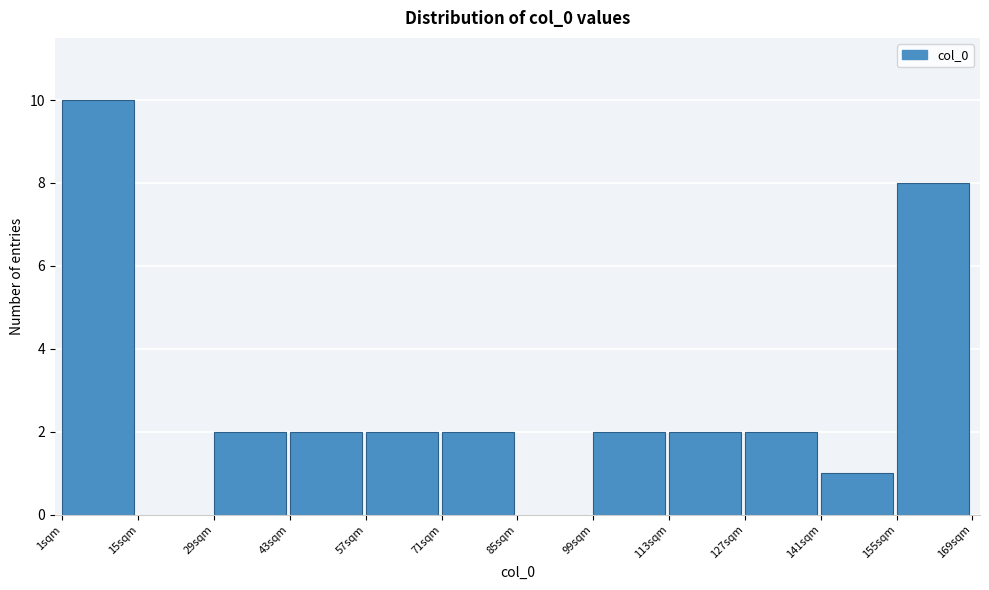

Over which range of the x-axis is the bar tallest?

0 to 14